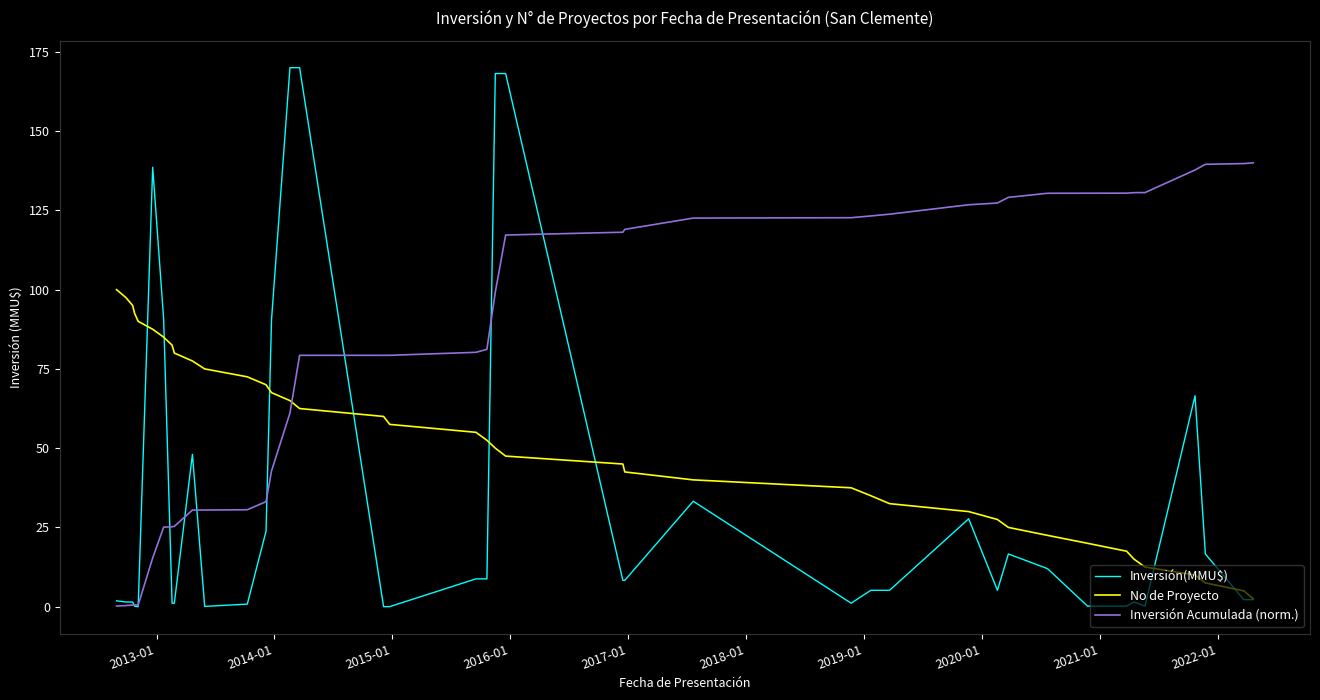

Which series has the widest spread of values?

Inversión(MMU$)